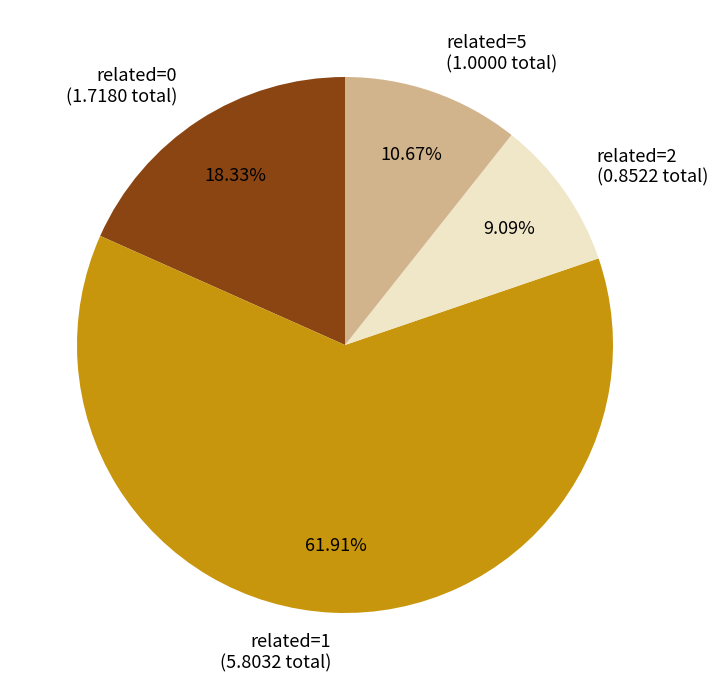

Is there any slice that represents more than half of the pie?

Yes